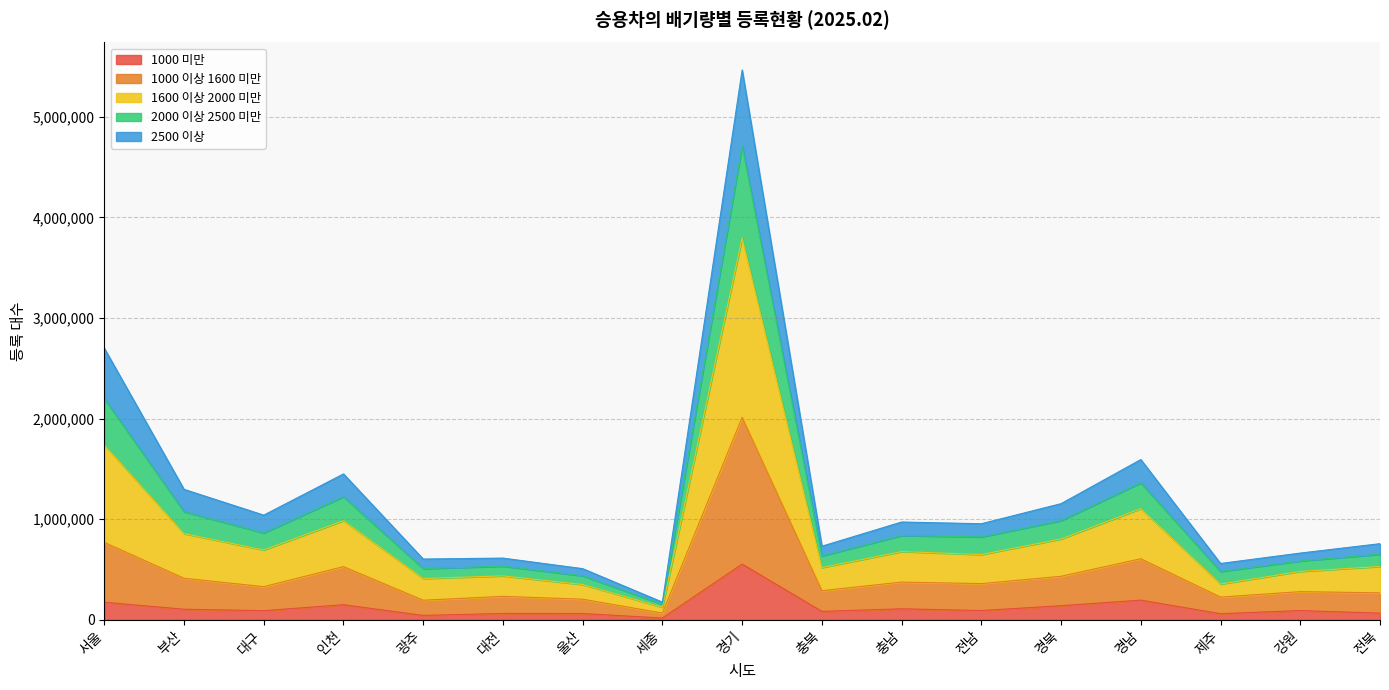

True or false: 1000 이상 1600 미만 and 2000 이상 2500 미만 intersect in this chart.

False